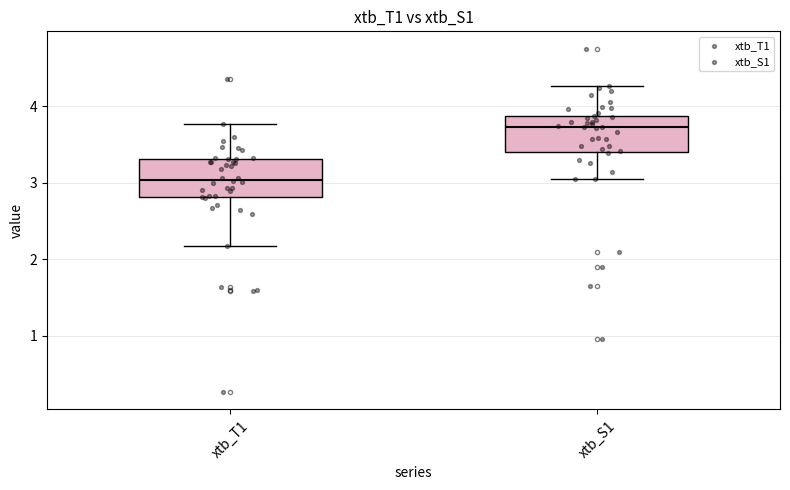

Reading left to right, transcribe this box plot: for each box, give where its median line is, the range the box spans, and where its two whiskers end, as read against the y-axis. The values are not printed on the chart, so give them approximately, as read against the axis.

xtb_T1: median 3.0, box 2.8 to 3.3, whiskers 2.2 to 3.8
xtb_S1: median 3.7, box 3.4 to 3.9, whiskers 3.1 to 4.3